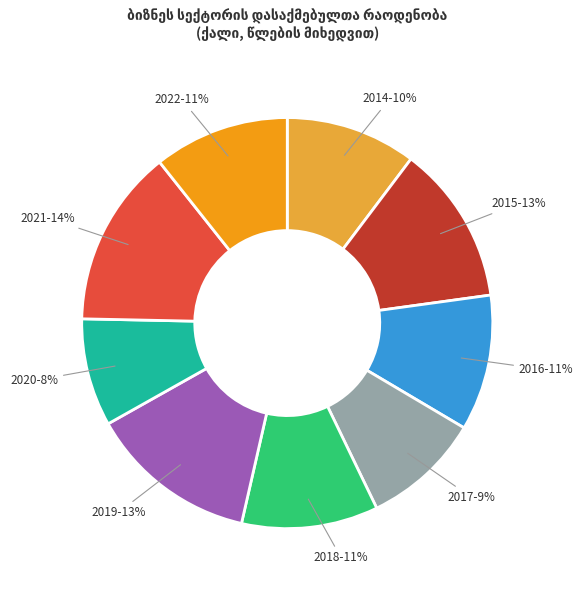

What percentage is the 2016 slice, to the nearest percent?

11%